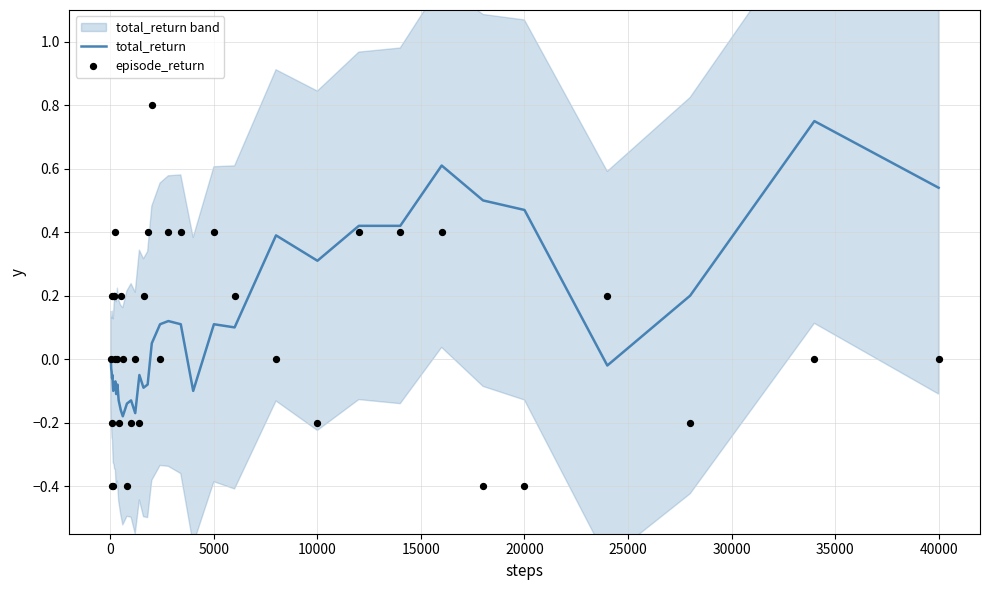

Which series reaches the maximum Y coordinate?

episode_return